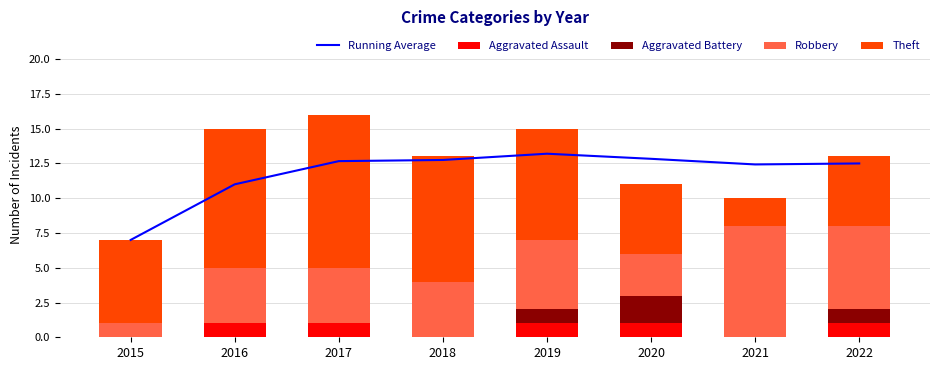

At which category does the chart reach its peak across all series?

2019